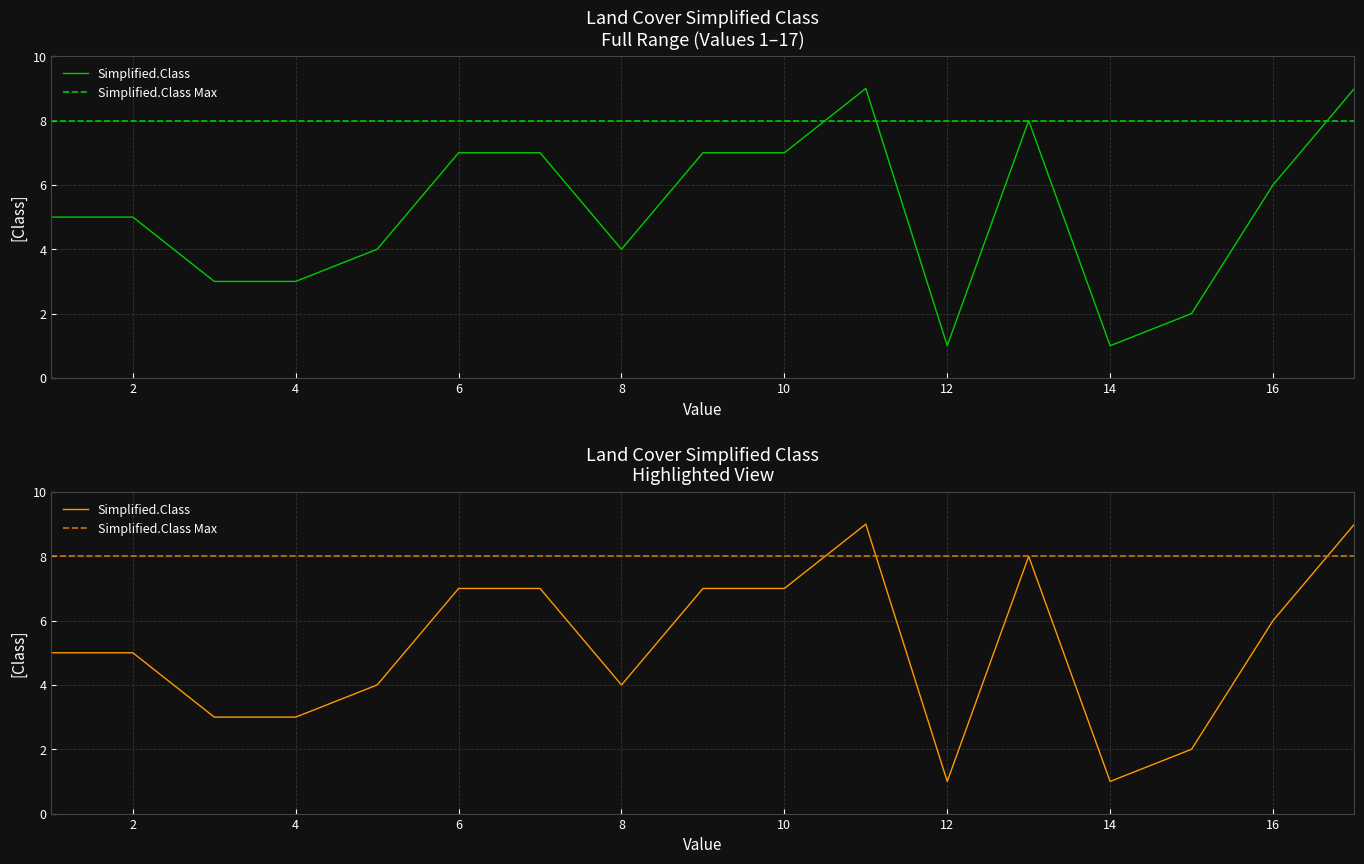

Which category has the highest value across all series?

11